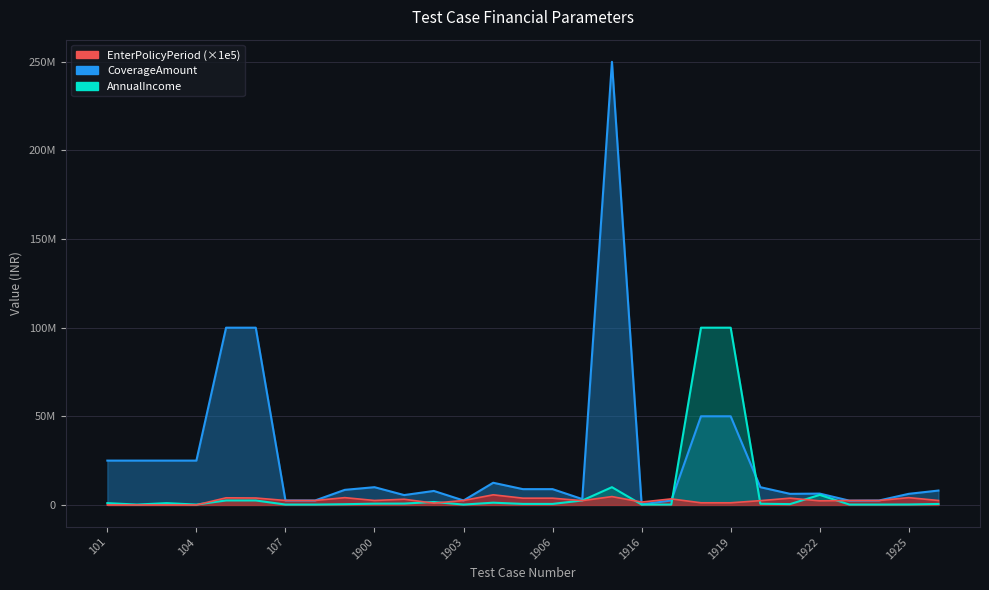

Which series changed the most between 103 and 1902?

CoverageAmount